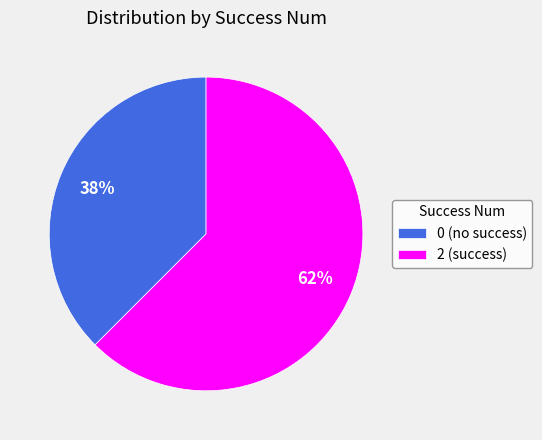

To the nearest percent, what is the combined percentage of 2 and 0?

100%